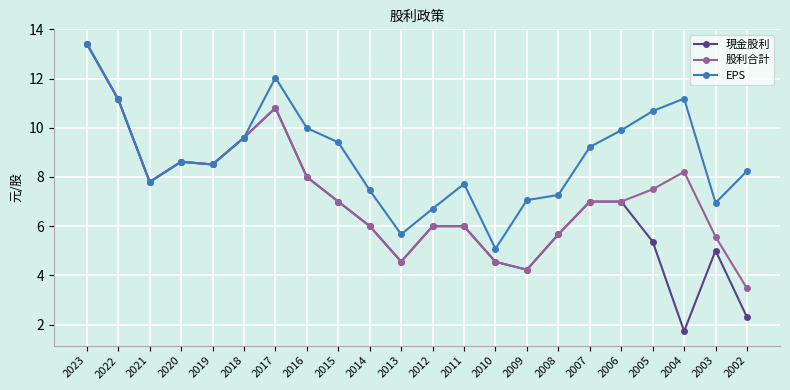

What is the sum of all 股利合計 values?

160.7